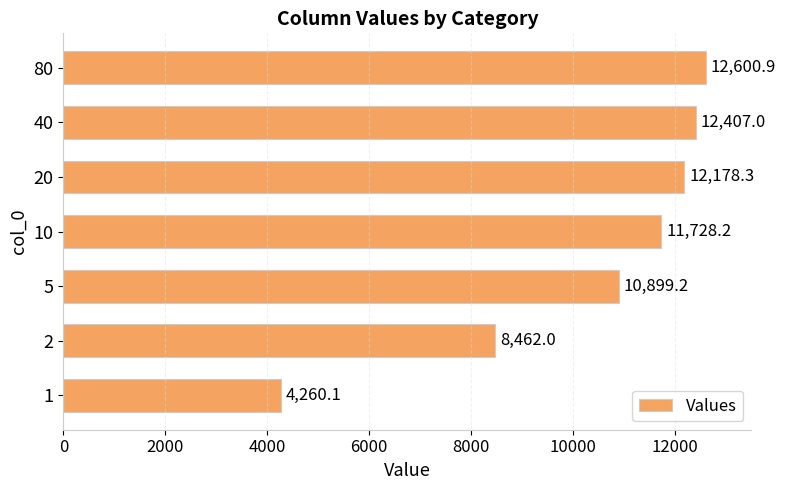

Does the chart contain any negative values?

No